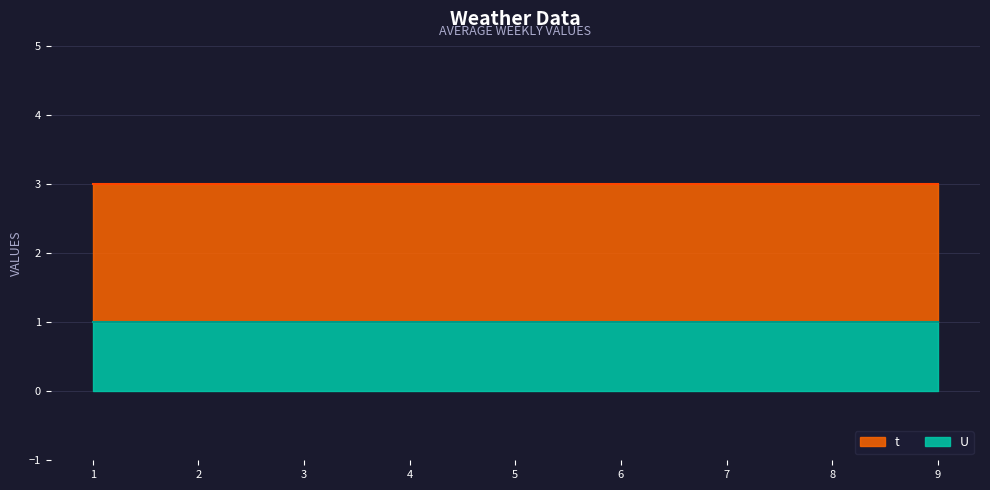

True or false: U and t intersect in this chart.

False